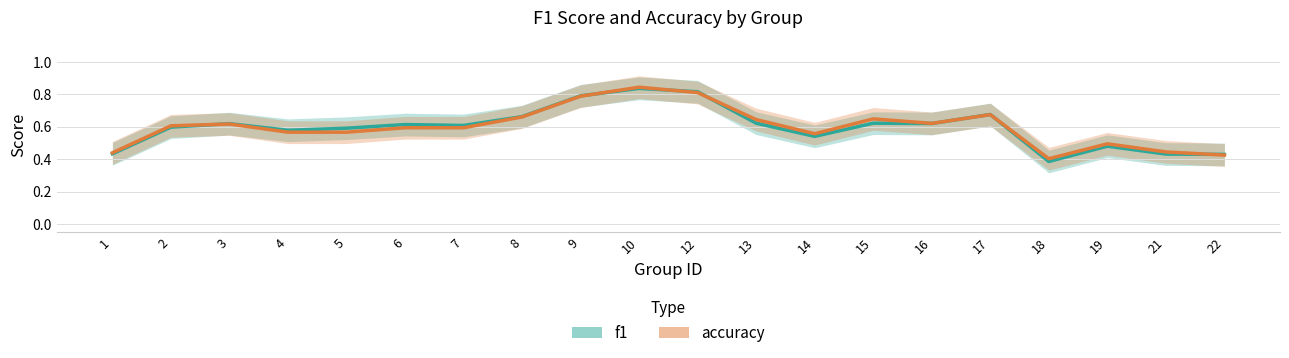

Which category has the lowest value in the f1 series?

18